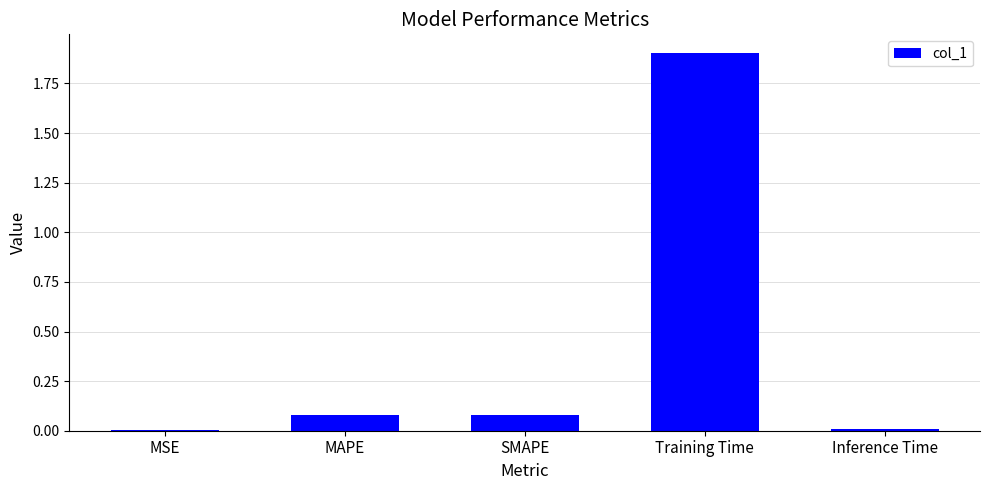

The value at Training Time is 3.1. True or false?

False